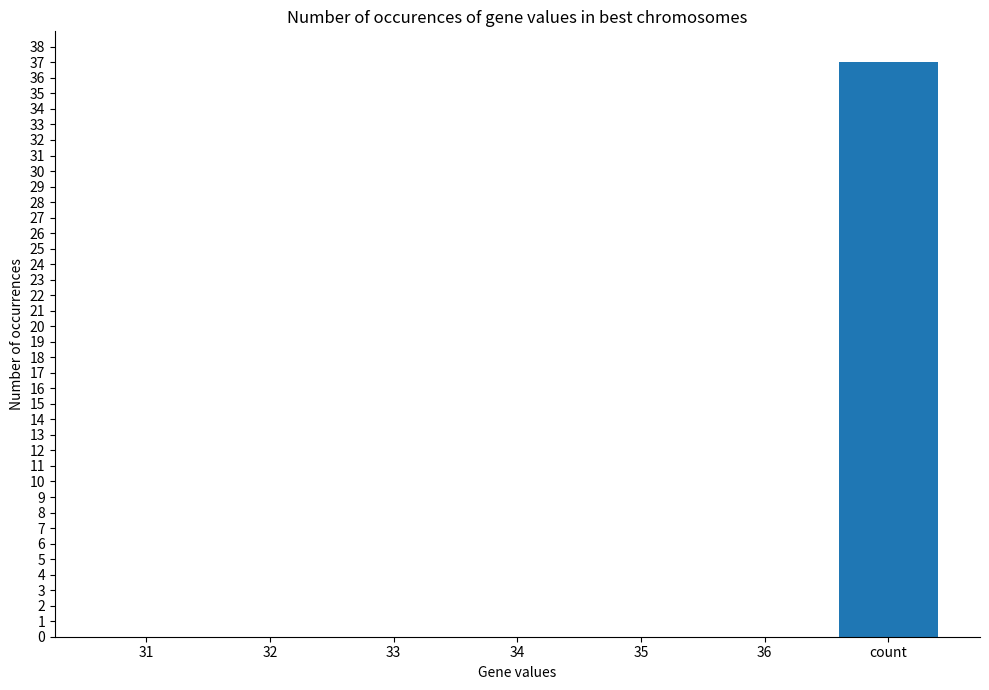

What is the change in value from 36 to count?

+37